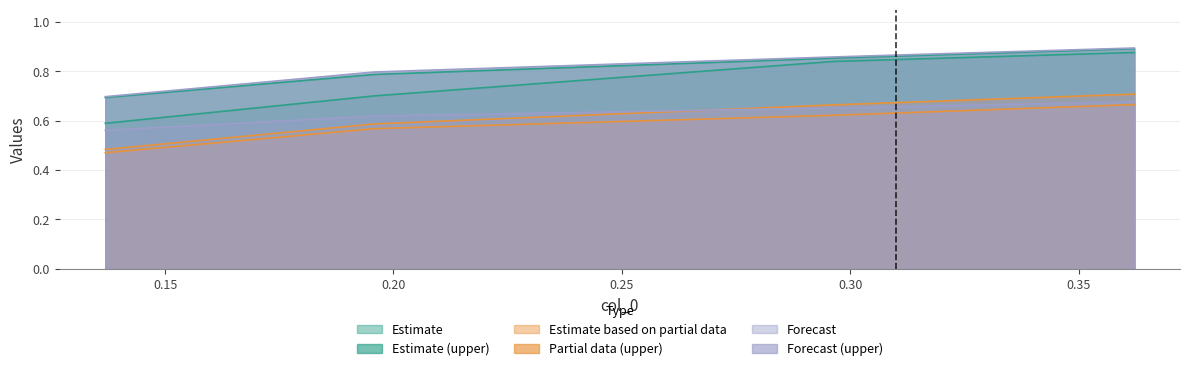

How many lines are shown in the chart?

6